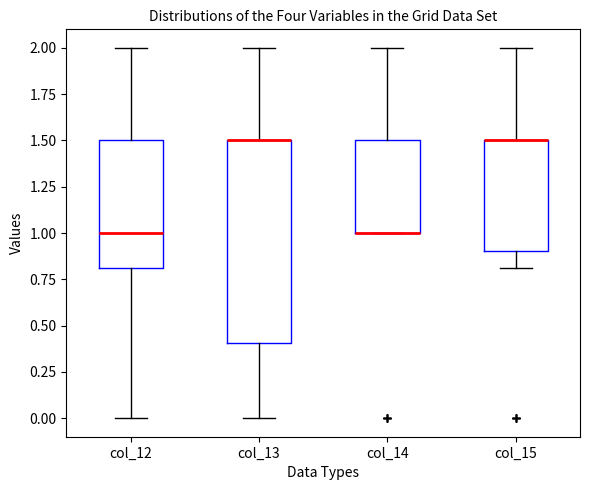

Reading left to right, read every box against the y-axis: the position of its median line, the range the box covers, and the ends of its whiskers. The values are not printed on the chart, so give them approximately, as read against the axis.

col_12: median 1.0, box 0.8 to 1.5, whiskers 0.0 to 2.0
col_13: median 1.5 (drawn on the box's upper edge), box 0.4 to 1.5, whiskers 0.0 to 2.0
col_14: median 1.0 (drawn on the box's lower edge), box 1.0 to 1.5, whiskers 1.0 to 2.0
col_15: median 1.5 (drawn on the box's upper edge), box 0.9 to 1.5, whiskers 0.8 to 2.0